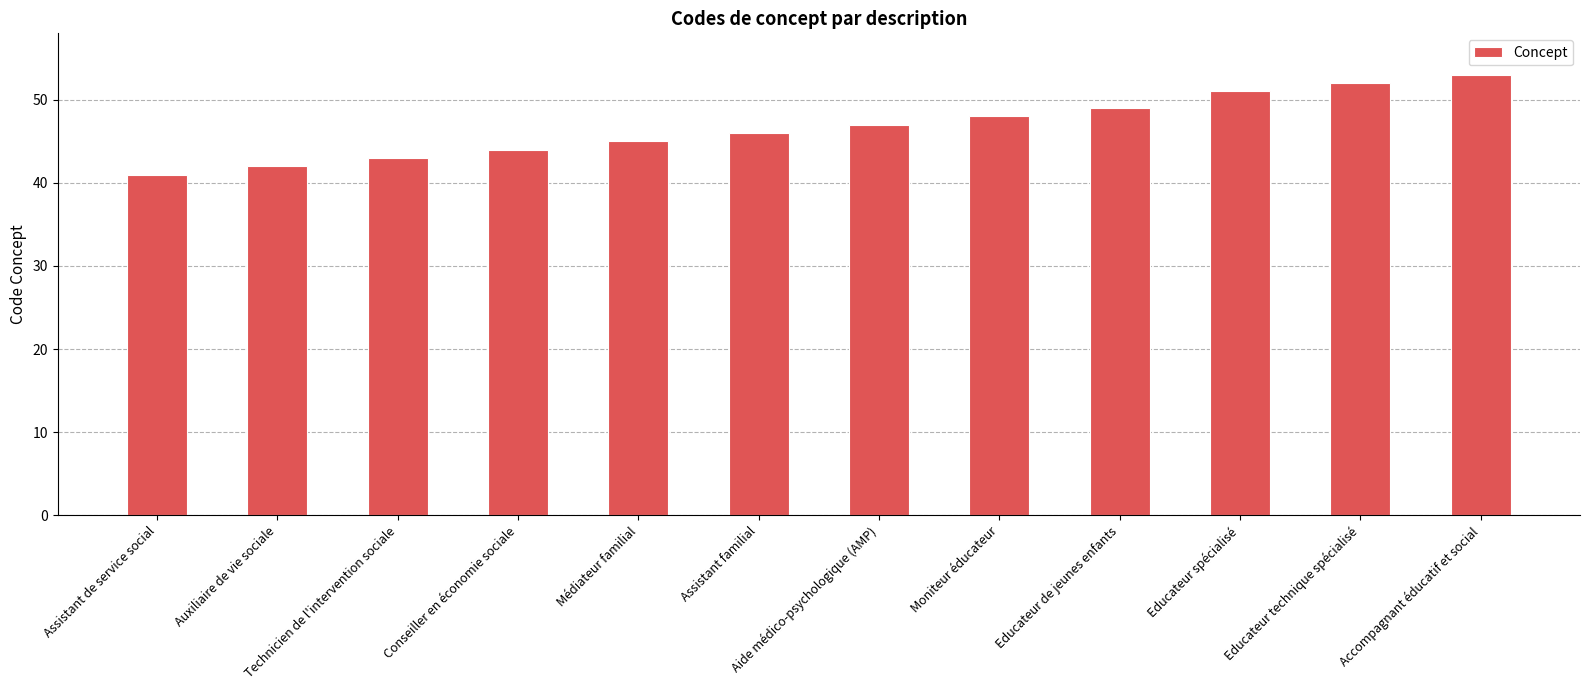

Is it true that the value at Technicien de l'intervention sociale is 59?

False